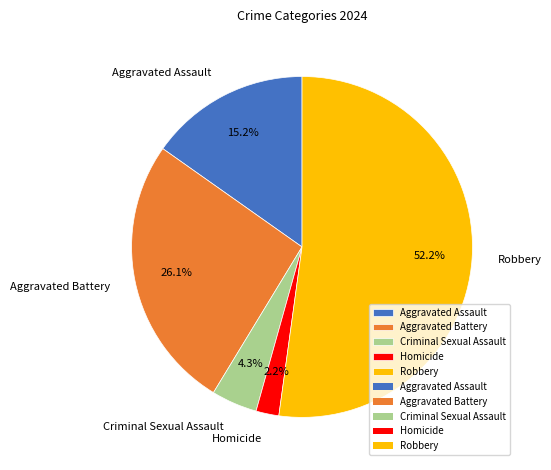

To the nearest percent, what is the difference between the Criminal Sexual Assault and Aggravated Assault slice percentages?

11%